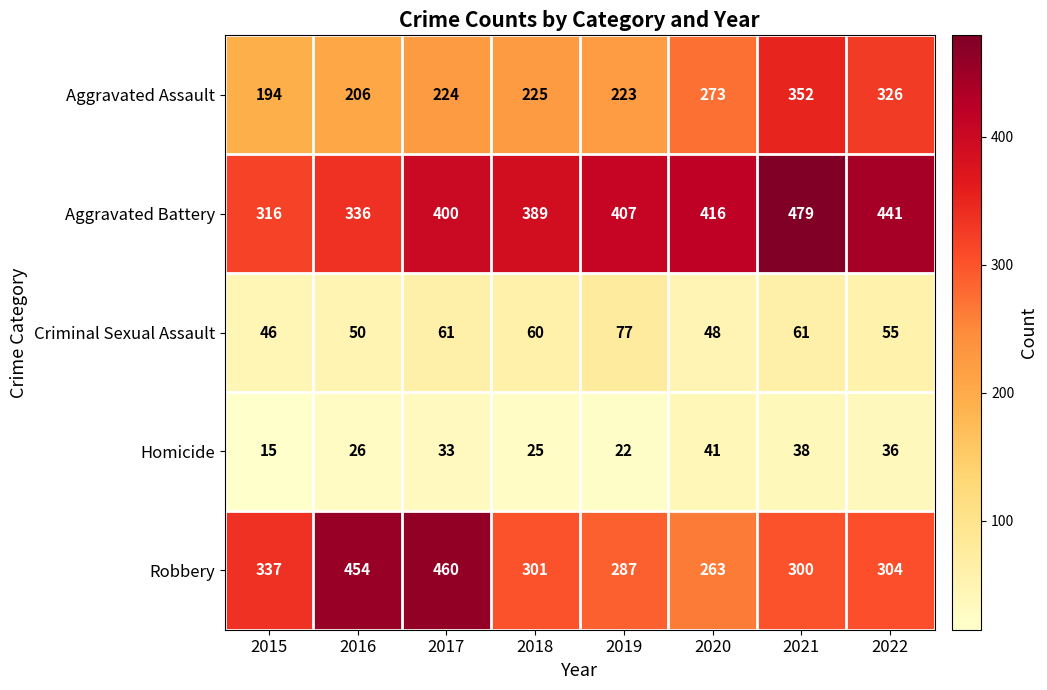

List the series in order of their peak value, highest first.

Aggravated Battery, Robbery, Aggravated Assault, Criminal Sexual Assault, Homicide